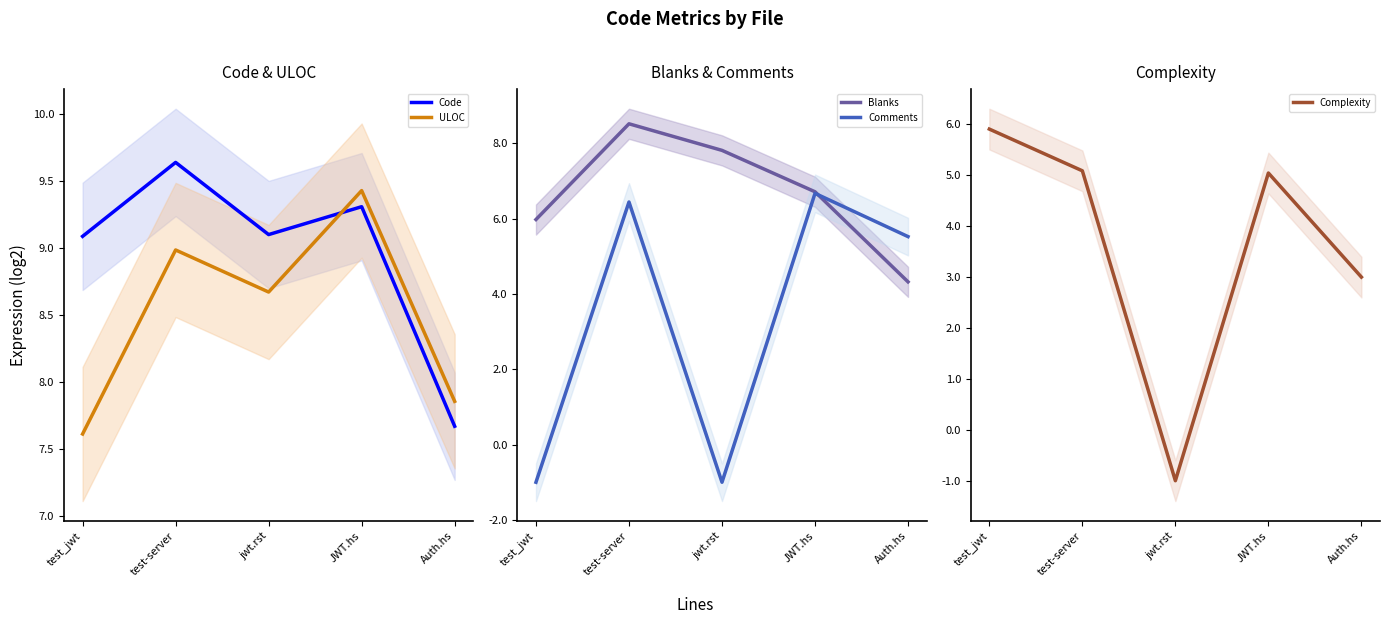

After their last crossing, which series has the higher values: Complexity or Comments?

Comments